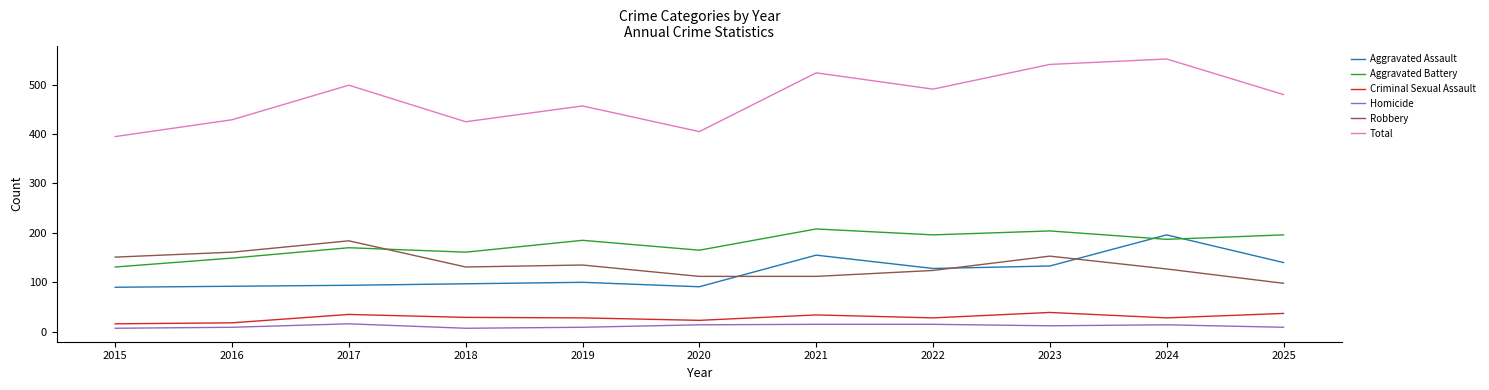

Which series has the widest spread of values?

Total